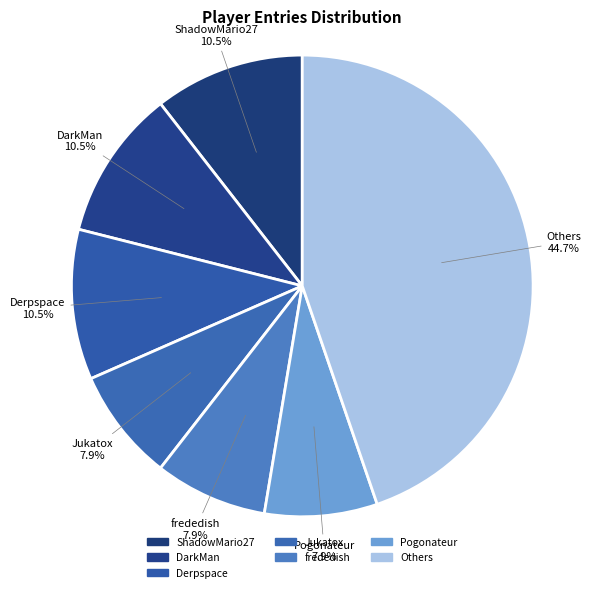

To the nearest percent, what is the difference between the largest and smallest slice percentages?

37%